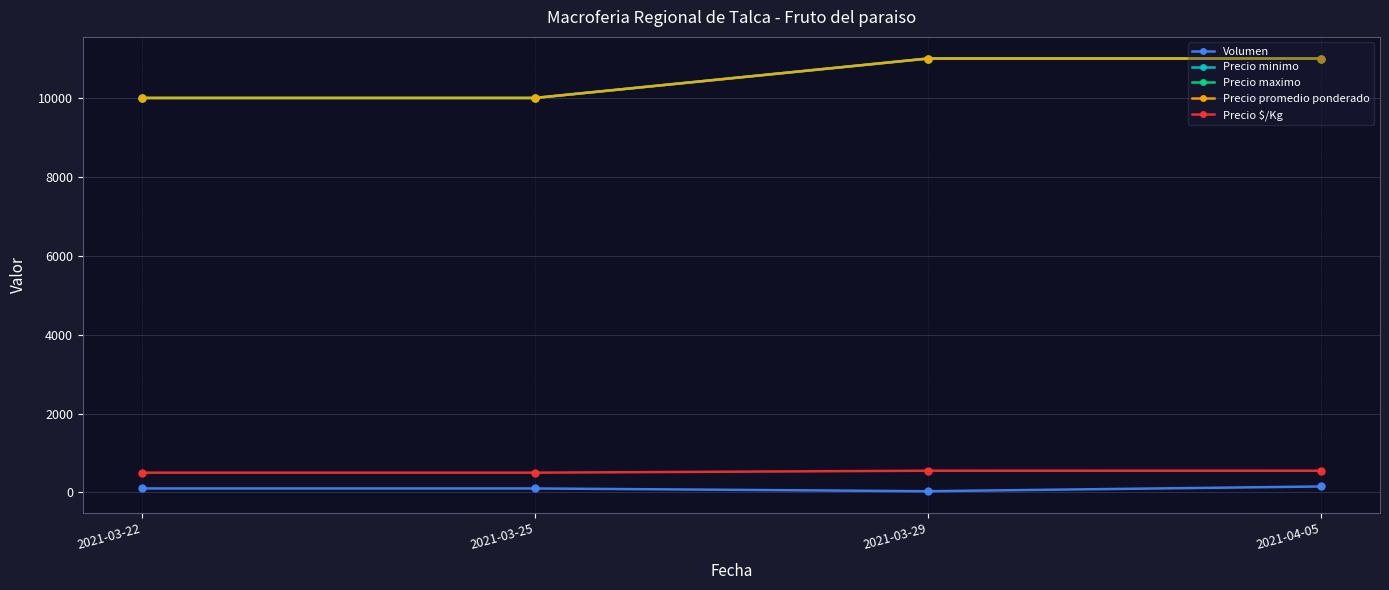

What is the sum of all Volumen values?

380